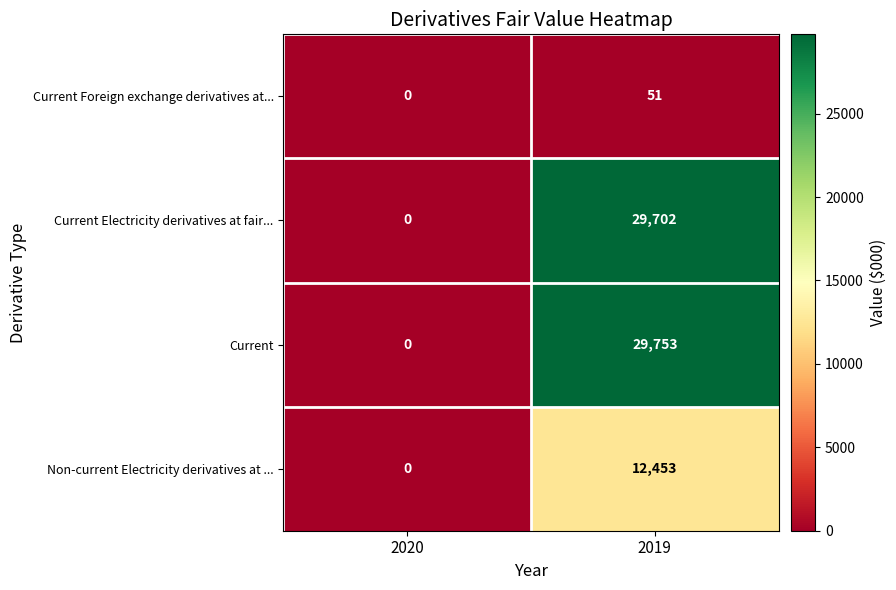

Rank the series at 2019 from highest to lowest value.

Current, Current Electricity derivatives at fair..., Non-current Electricity derivatives at ..., Current Foreign exchange derivatives at...